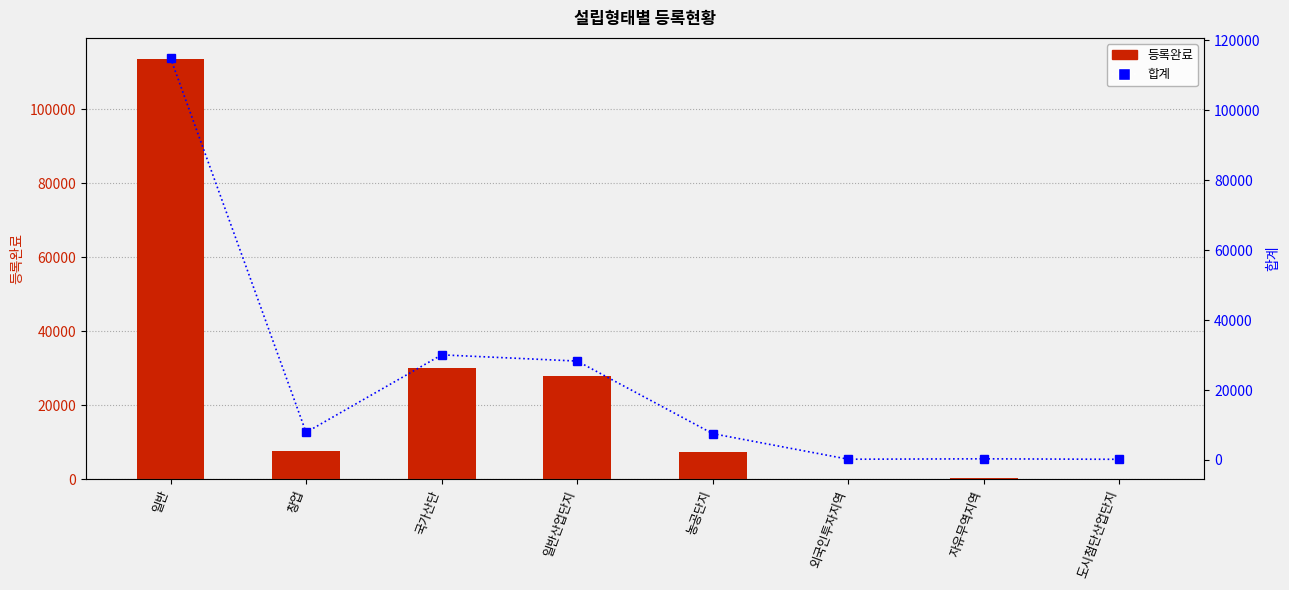

The 합계 series shows 7514 at 농공단지. True or false?

True